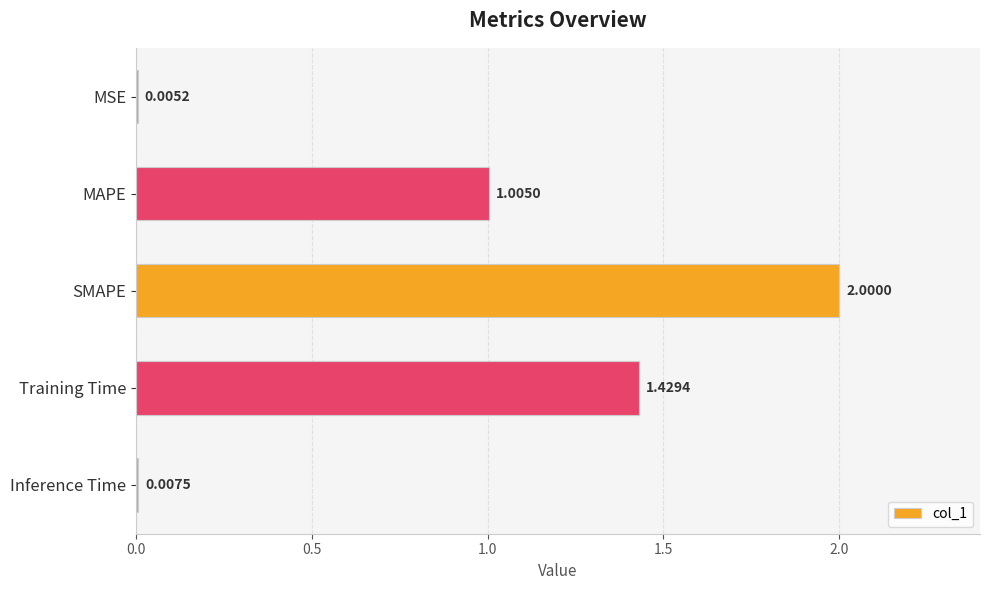

What is the sum of all values?

4.4